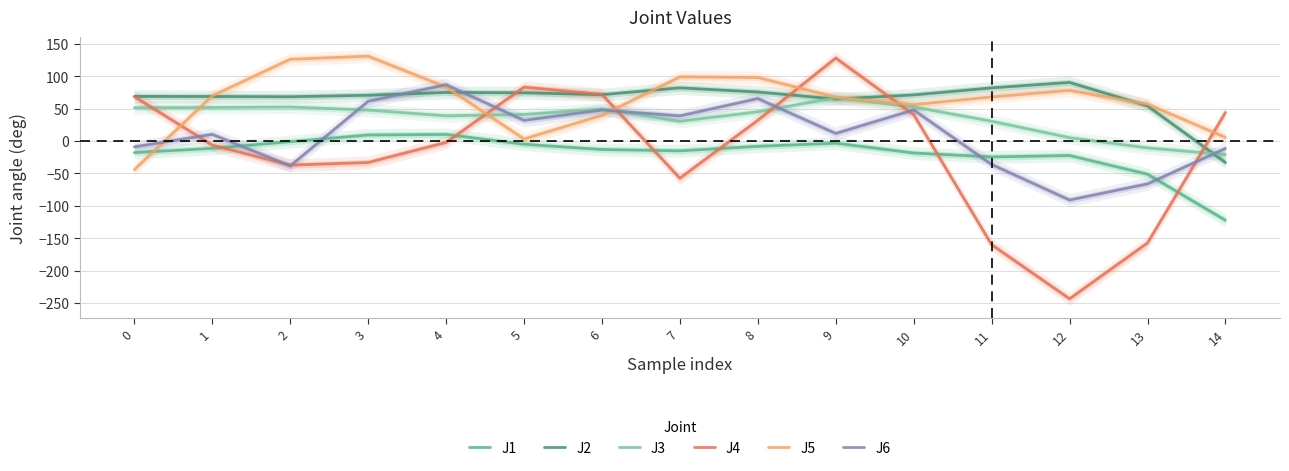

The value of J4 at 2 is -11.6. True or false?

False